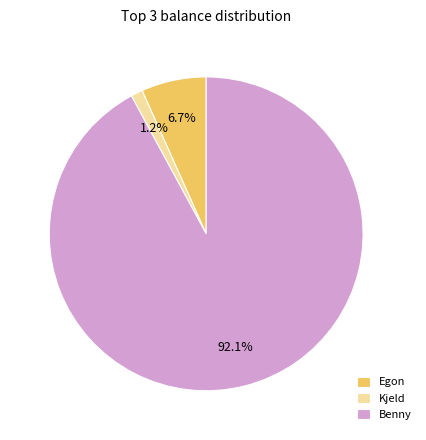

What is the largest slice in the pie chart?

Benny